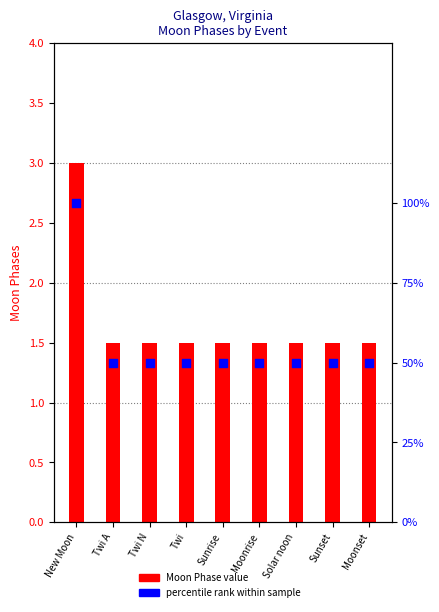

At which category is the sum across all series the highest?

New Moon